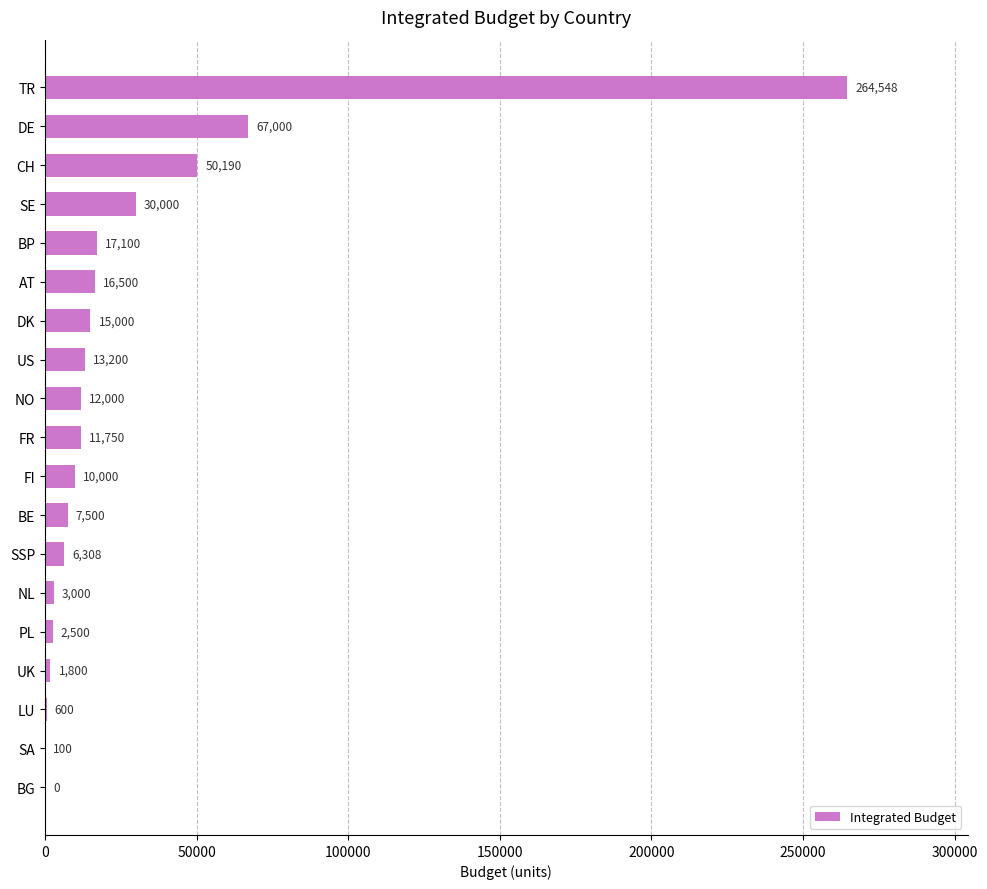

What is the sum of the values at DK and LU?

15600